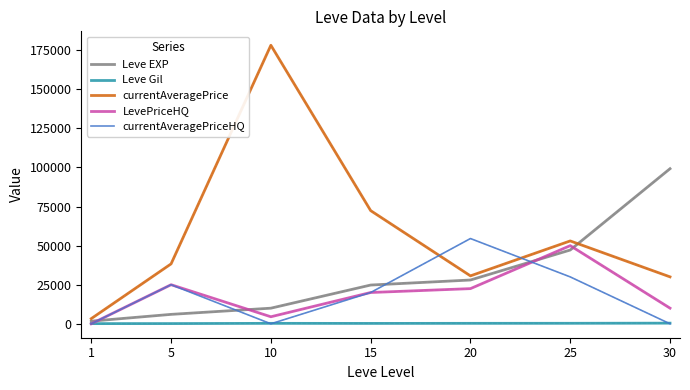

What are all the series names shown in the legend?

Leve EXP, Leve Gil, currentAveragePrice, LevePriceHQ, currentAveragePriceHQ